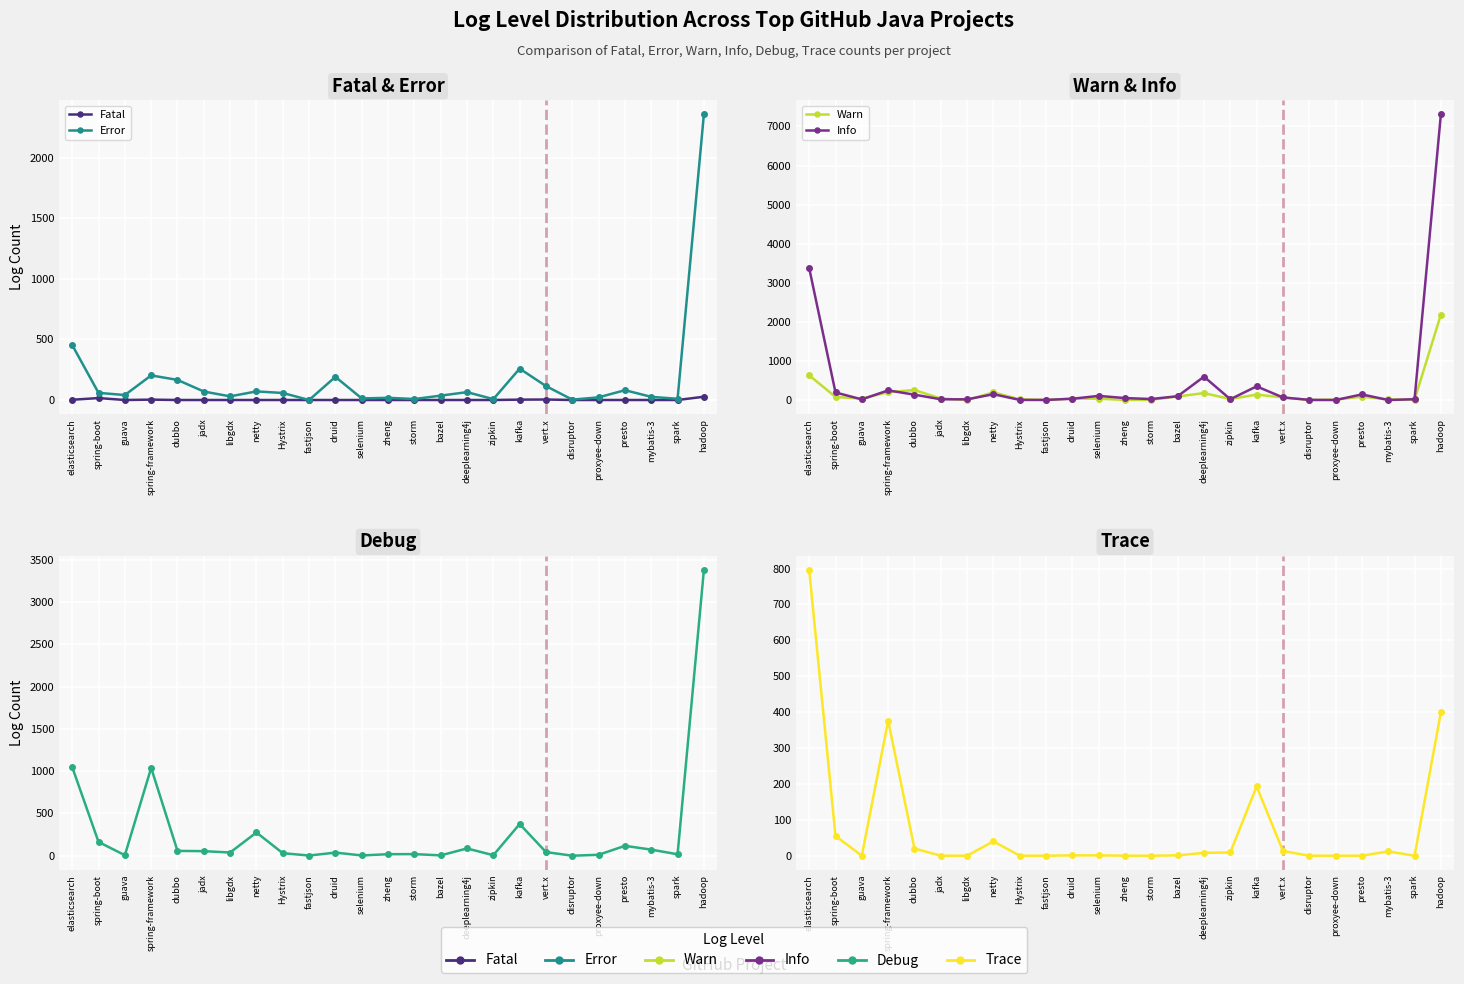

Where do Trace and Warn first cross each other?

elasticsearch and spring-boot